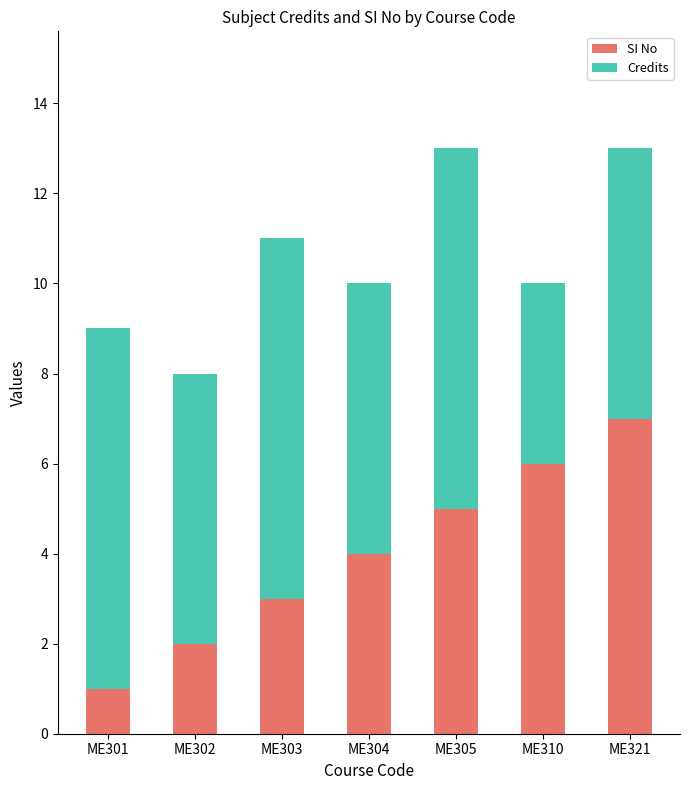

At which label does SI No reach its minimum?

ME301